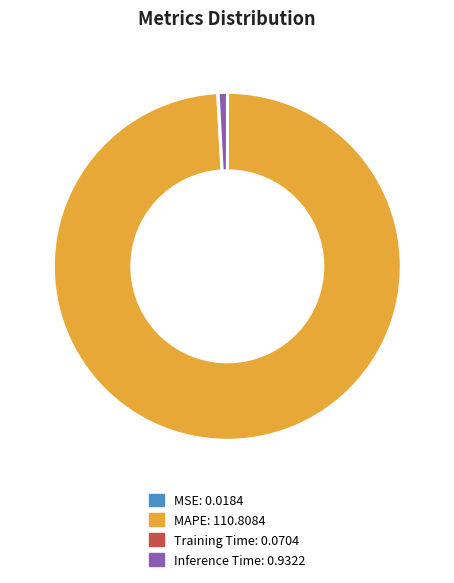

True or false: MAPE accounts for 99% of the total.

True